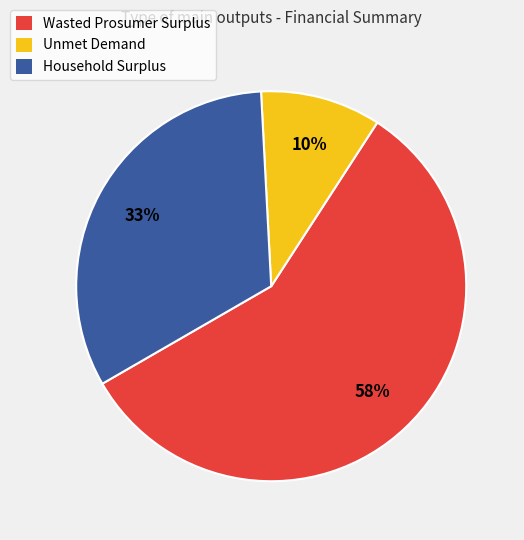

To the nearest percent, what is the average slice percentage?

33%